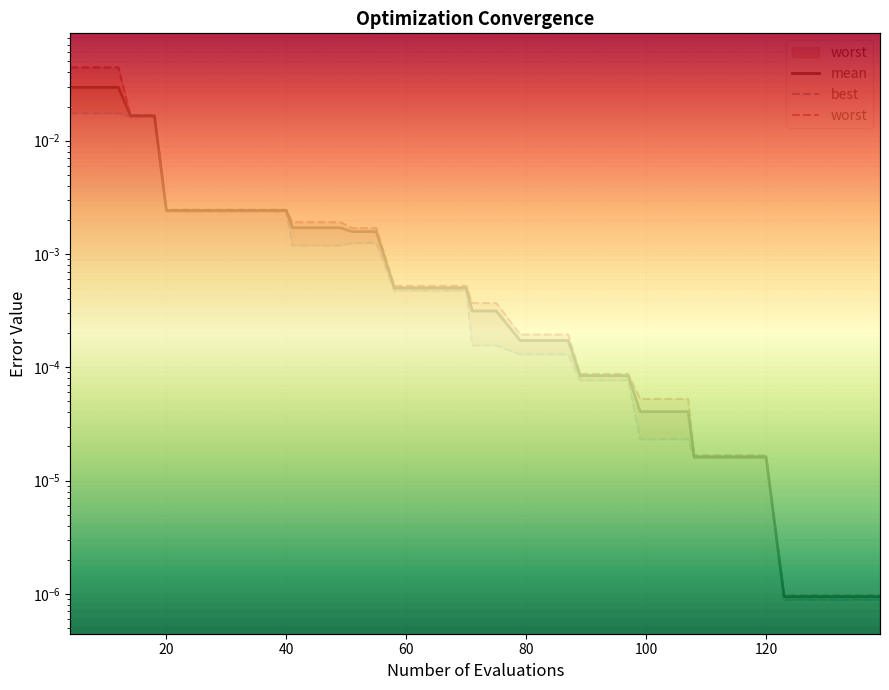

List the series in order of their peak value, lowest first.

best, mean, worst